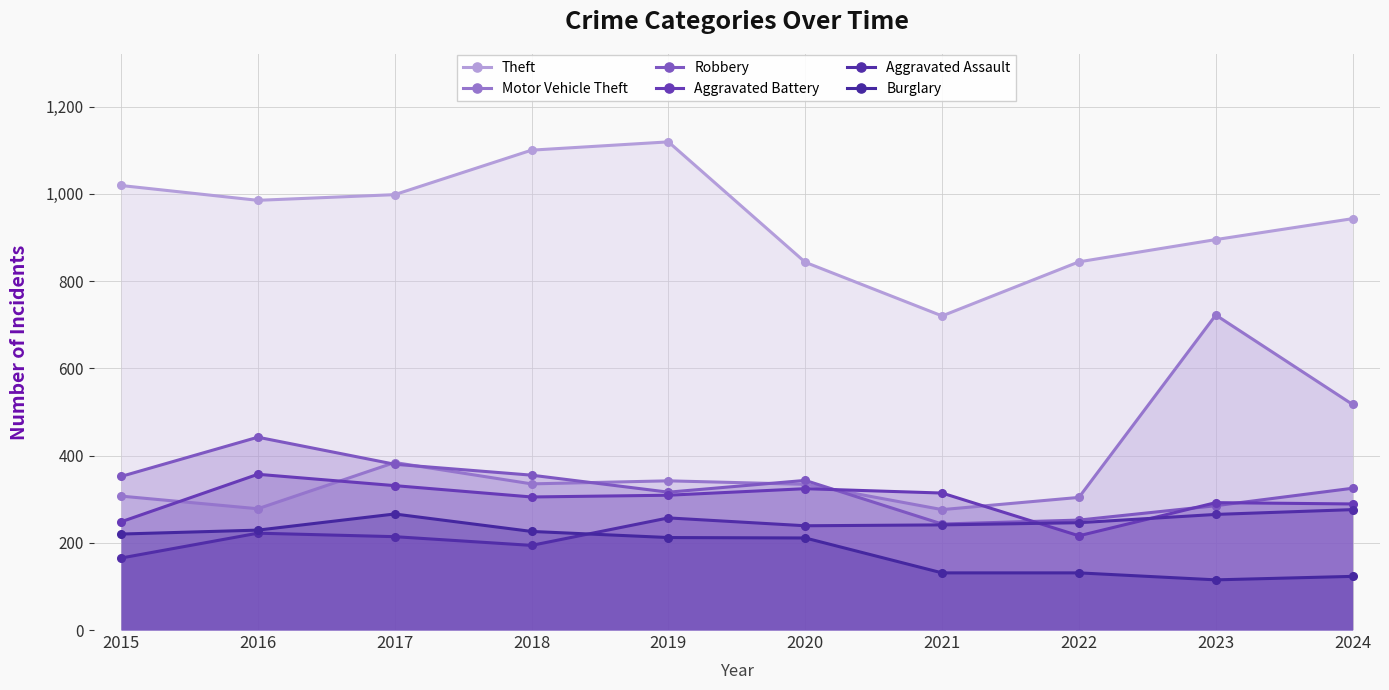

Reading right to left, list all the values displayed in this chart.

Theft: 943	895	844	720	843	1119	1100	998	985	1019
Motor Vehicle Theft: 517	722	304	276	334	342	335	384	278	307
Robbery: 325	285	252	243	343	316	355	380	442	352
Aggravated Battery: 289	292	216	314	324	309	305	331	357	248
Aggravated Assault: 276	265	246	241	239	257	194	214	222	165
Burglary: 123	115	131	131	211	212	226	266	229	220